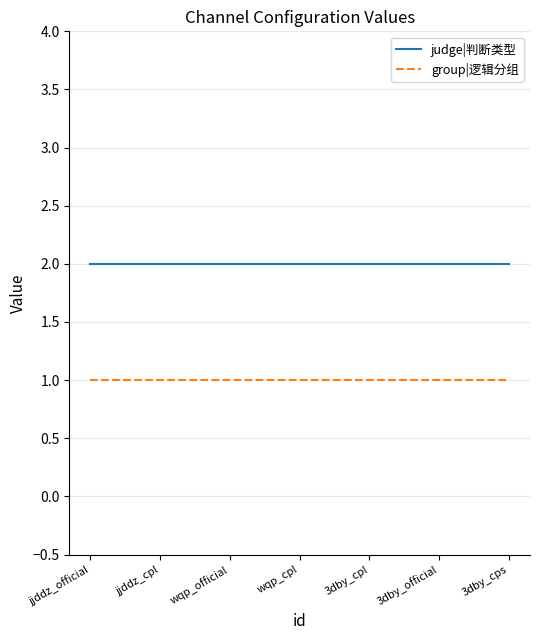

What position from the left is 3dby_official?

6